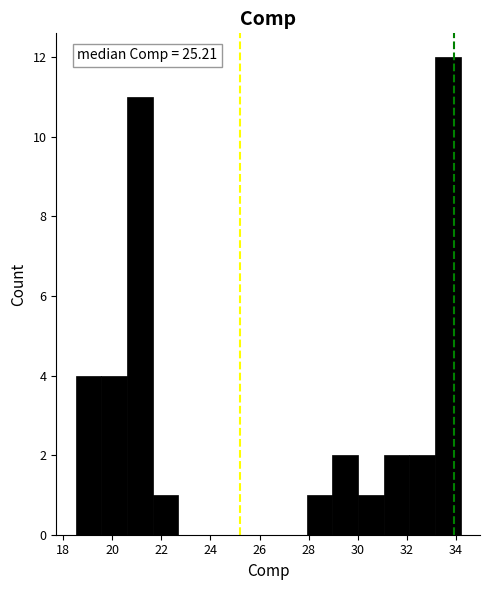

Which range on the x-axis has the tallest bar?

33.2 to 34.2